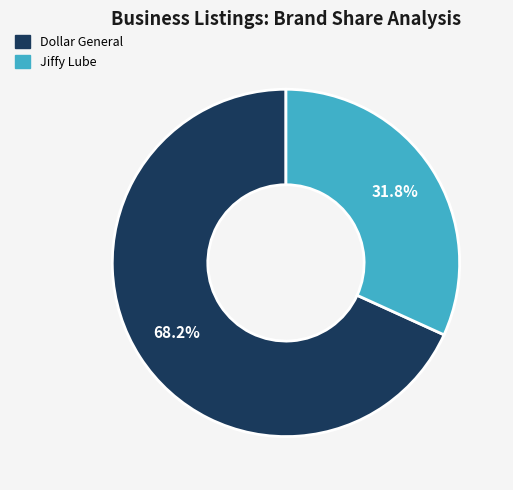

Does any single category account for the majority?

Yes